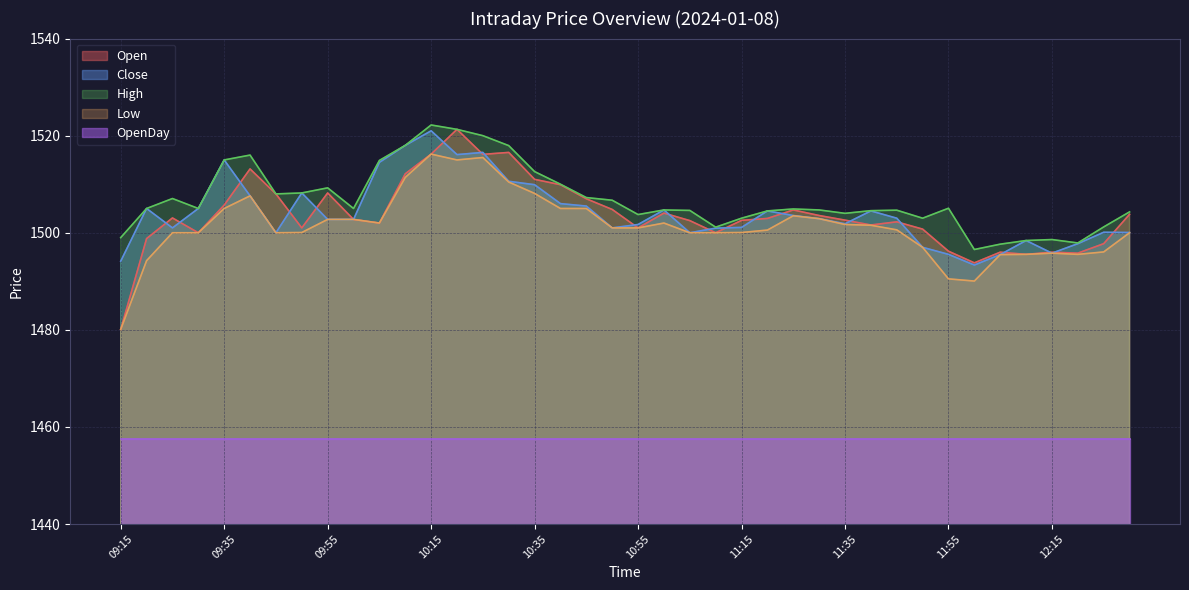

True or false: Close and Low intersect in this chart.

False